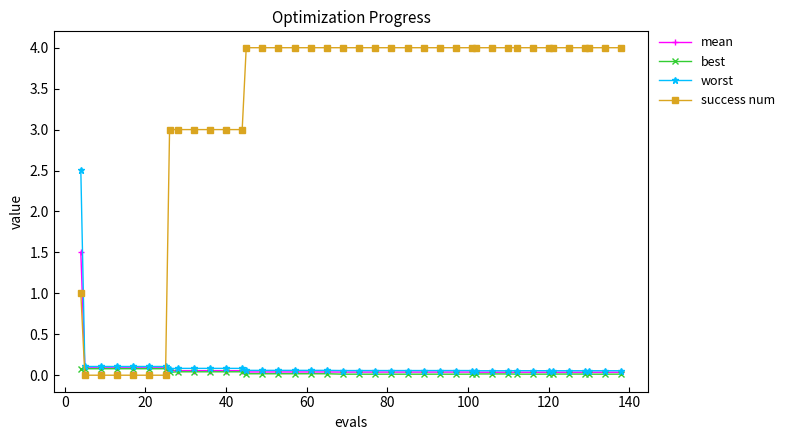

What is the value of the success num point at the 36th from the left?

4.0